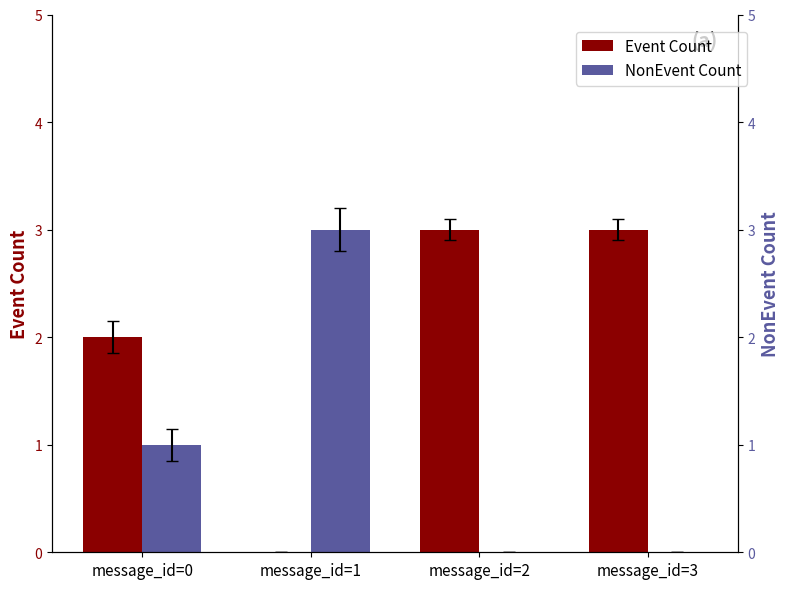

Is it true that Event Count equals 1 at message_id=3?

False